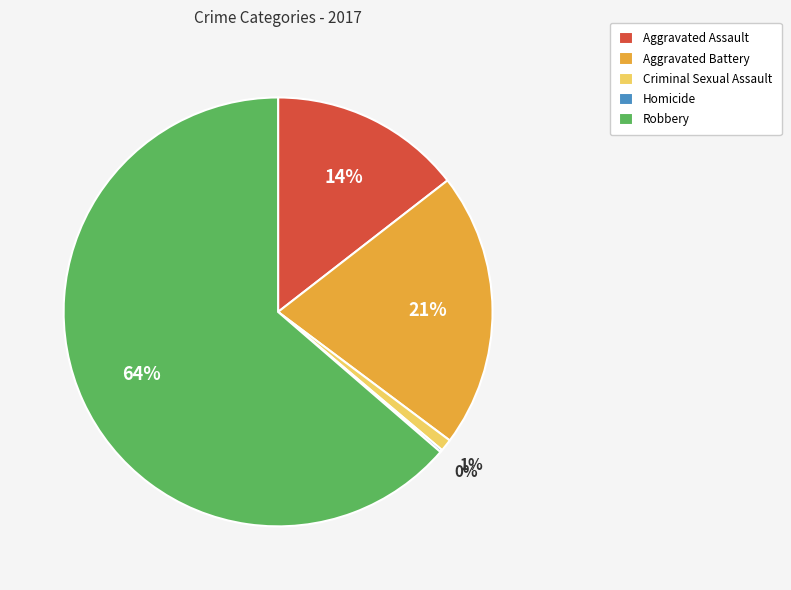

To the nearest percent, what is the average slice percentage?

20%